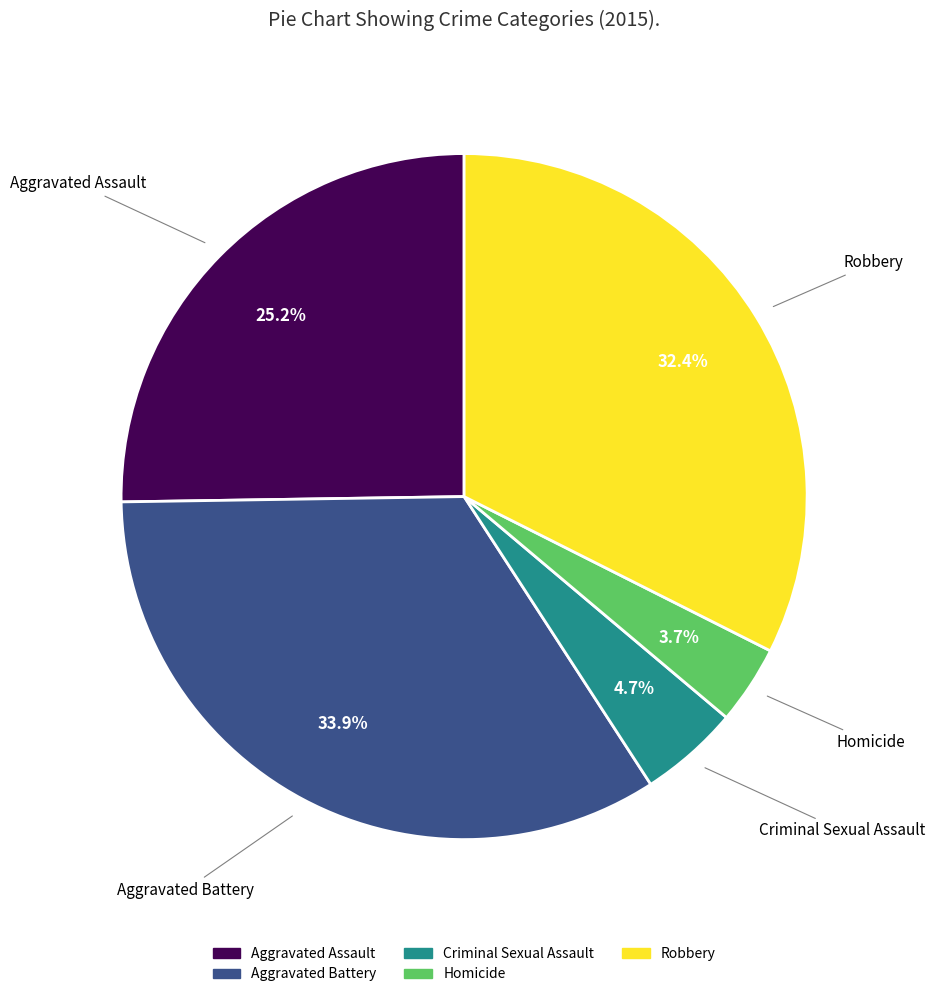

Which category has the smallest portion of the pie?

Homicide